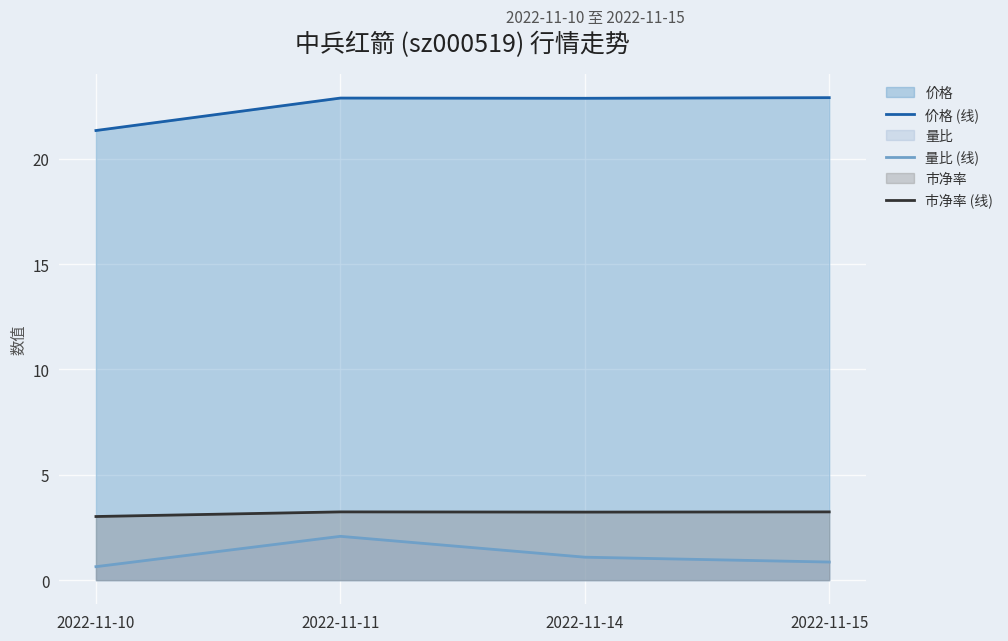

True or false: 市净率 (线) and 价格 (线) cross at least once.

False